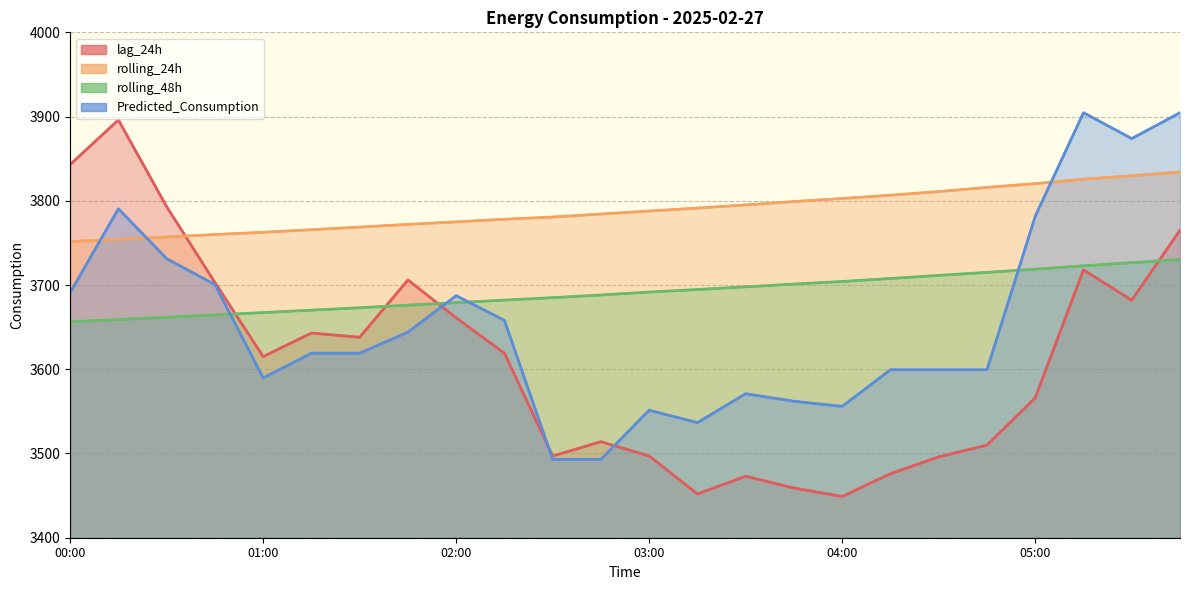

Does the chart have visible grid lines?

Yes